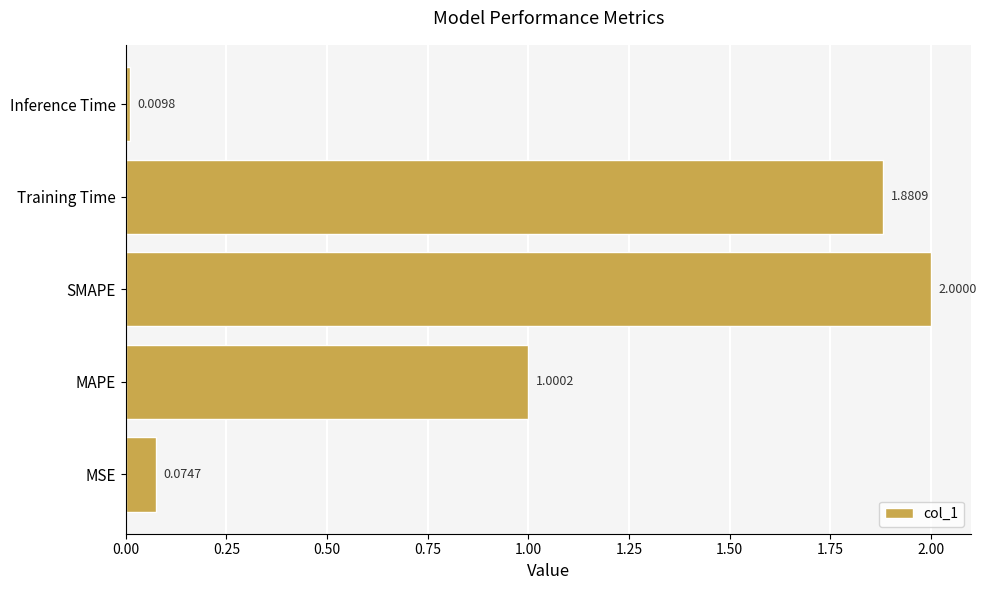

How many values are below 1?

2